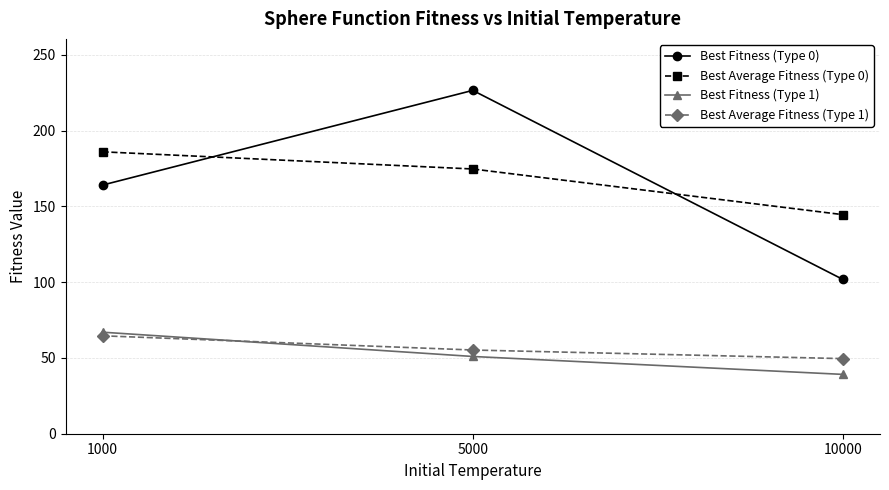

Between 1000 and 10000, which series saw the biggest shift?

Best Fitness (Type 0)